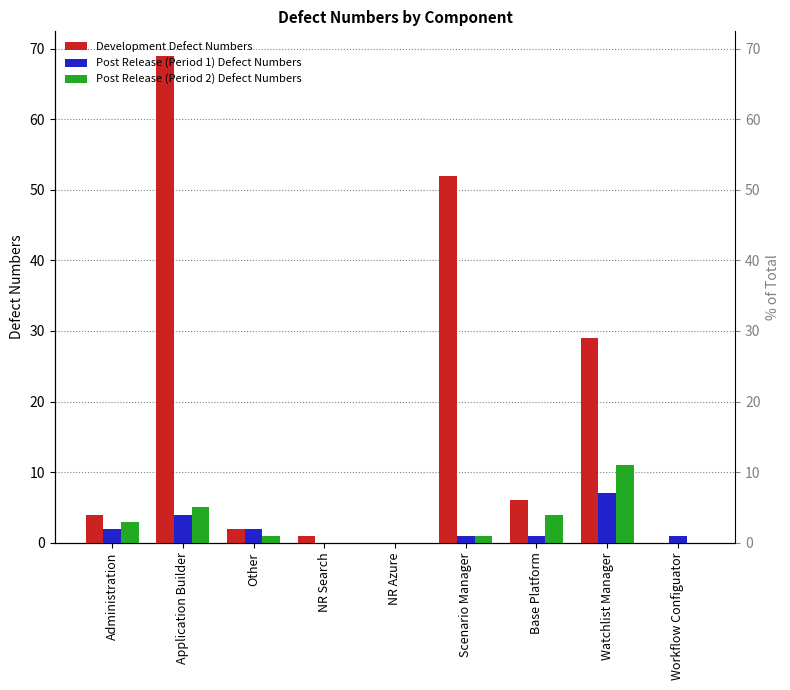

List the series in order of their peak value, lowest first.

Post Release (Period 1) Defect Numbers, Post Release (Period 2) Defect Numbers, Development Defect Numbers